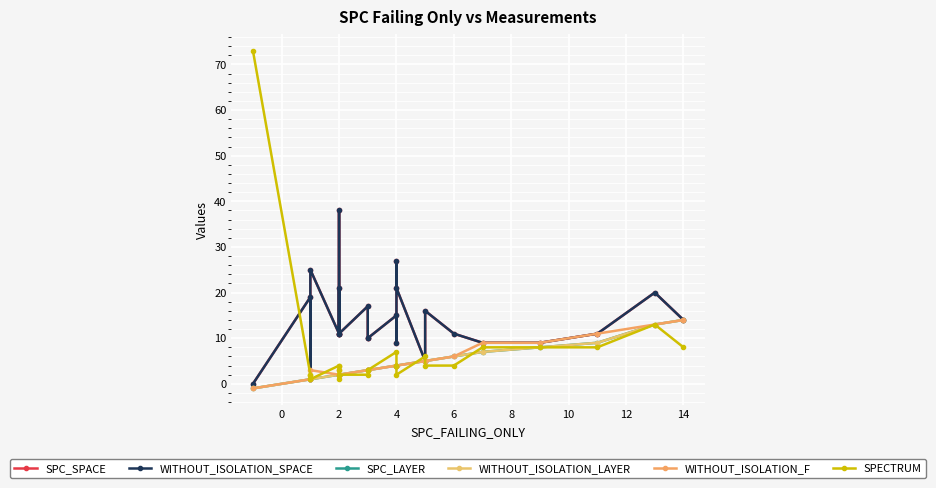

What is the total value across all series at 4?

56